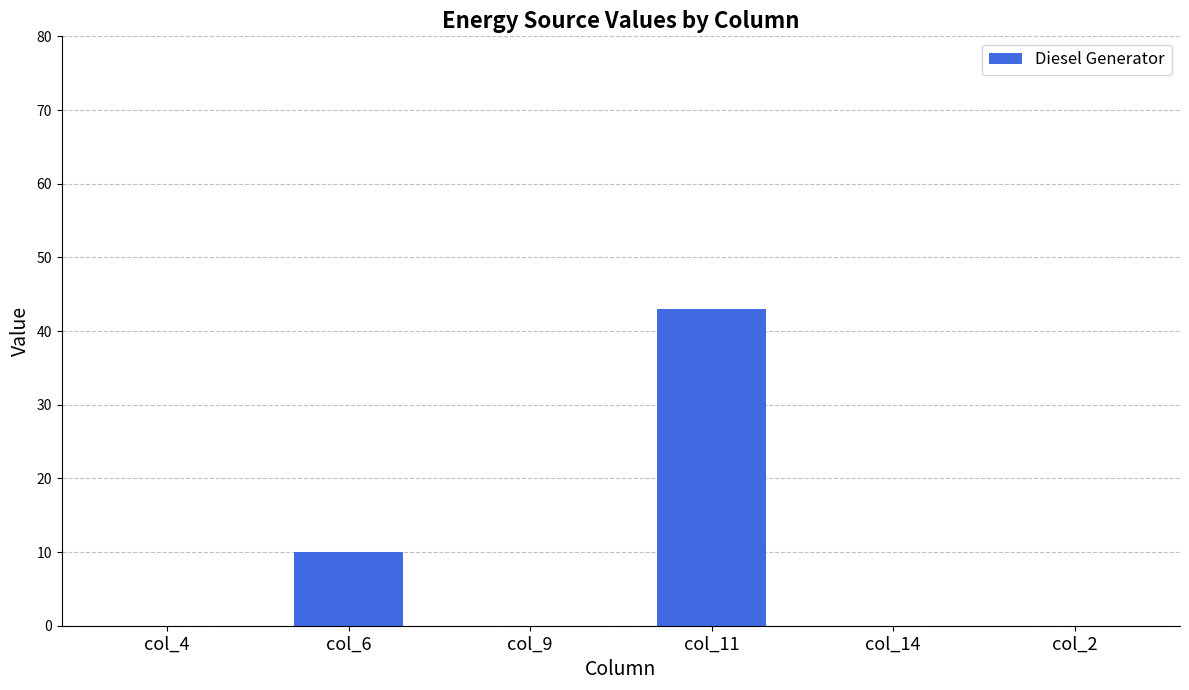

The value at col_2 is -19. True or false?

False